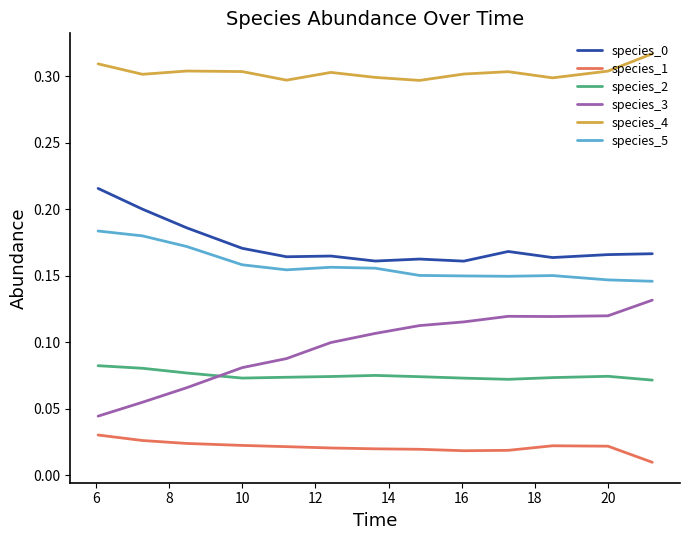

True or false: species_2 and species_4 intersect in this chart.

False